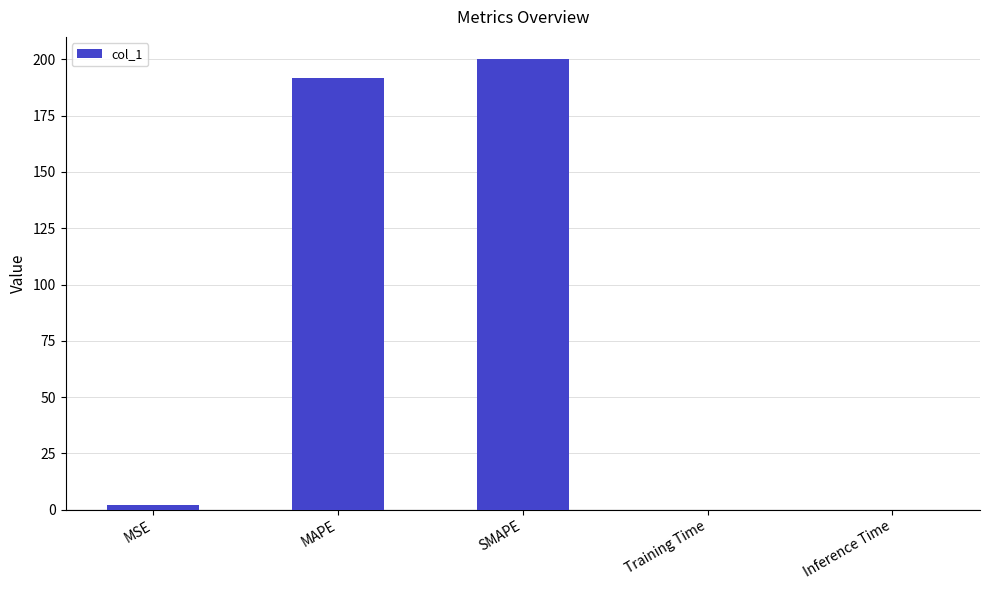

What is the change in value from MSE to MAPE?

+189.5